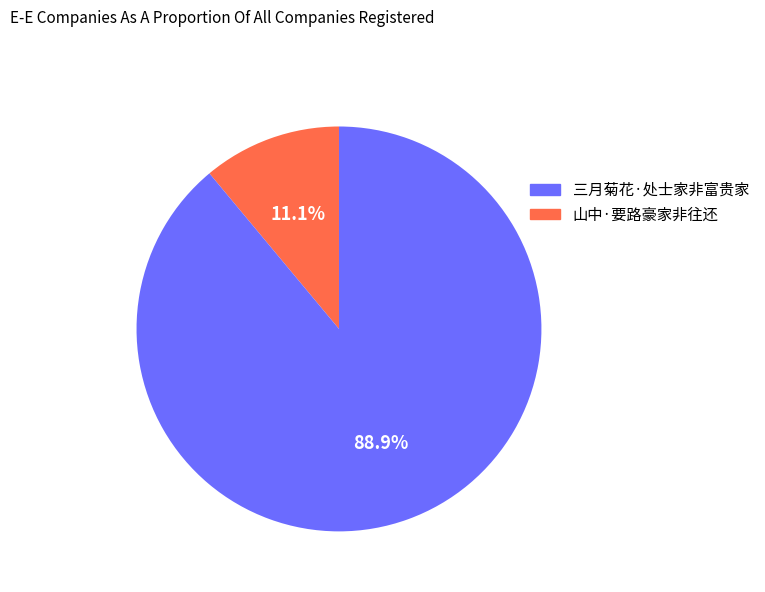

To the nearest percent, what is the difference between the largest and smallest slice percentages?

78%